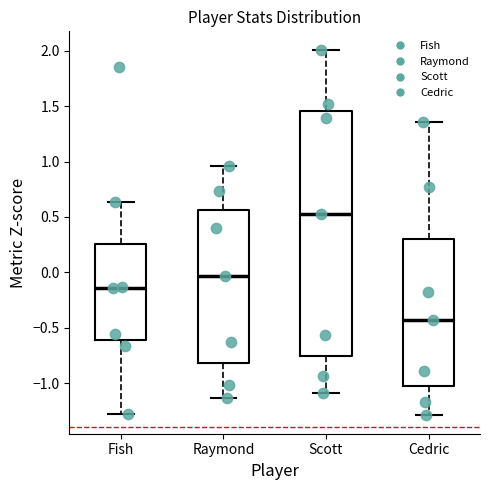

Which box's median line is the lowest?

Cedric